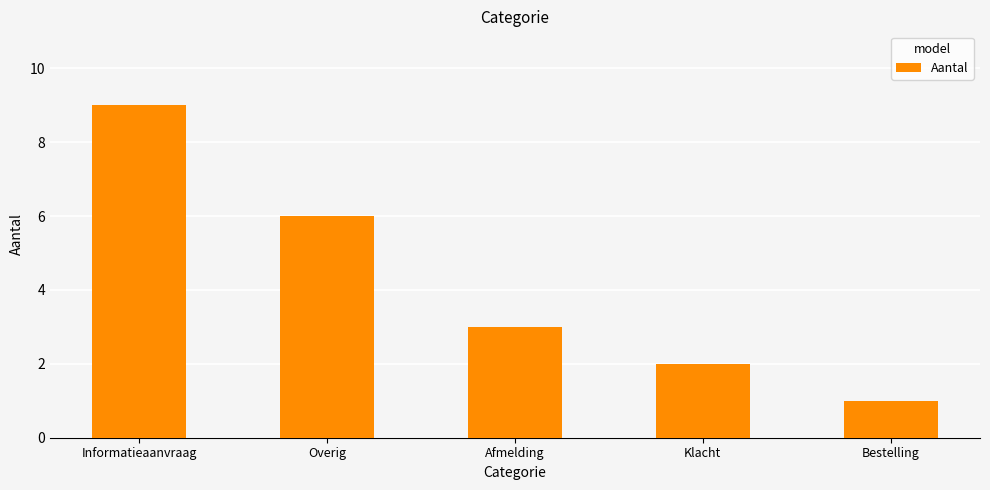

Are the bars horizontal?

No